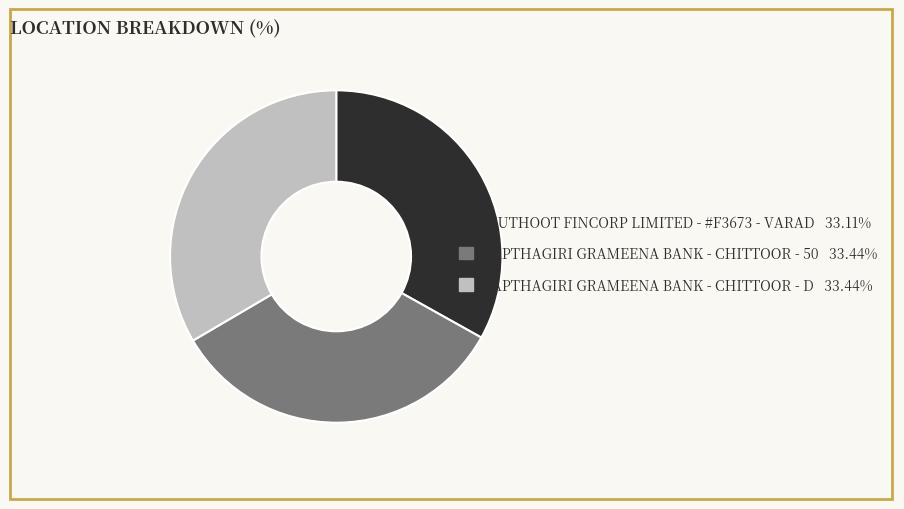

Approximately how many times larger is the value at SAPTHAGIRI GRAMEENA BANK - CHITTOOR - 50 33.44% compared to SAPTHAGIRI GRAMEENA BANK - CHITTOOR - D 33.44%?

1.0